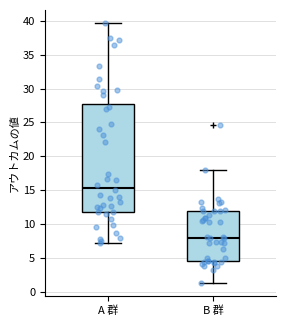

Which box has the lowest median line?

B 群